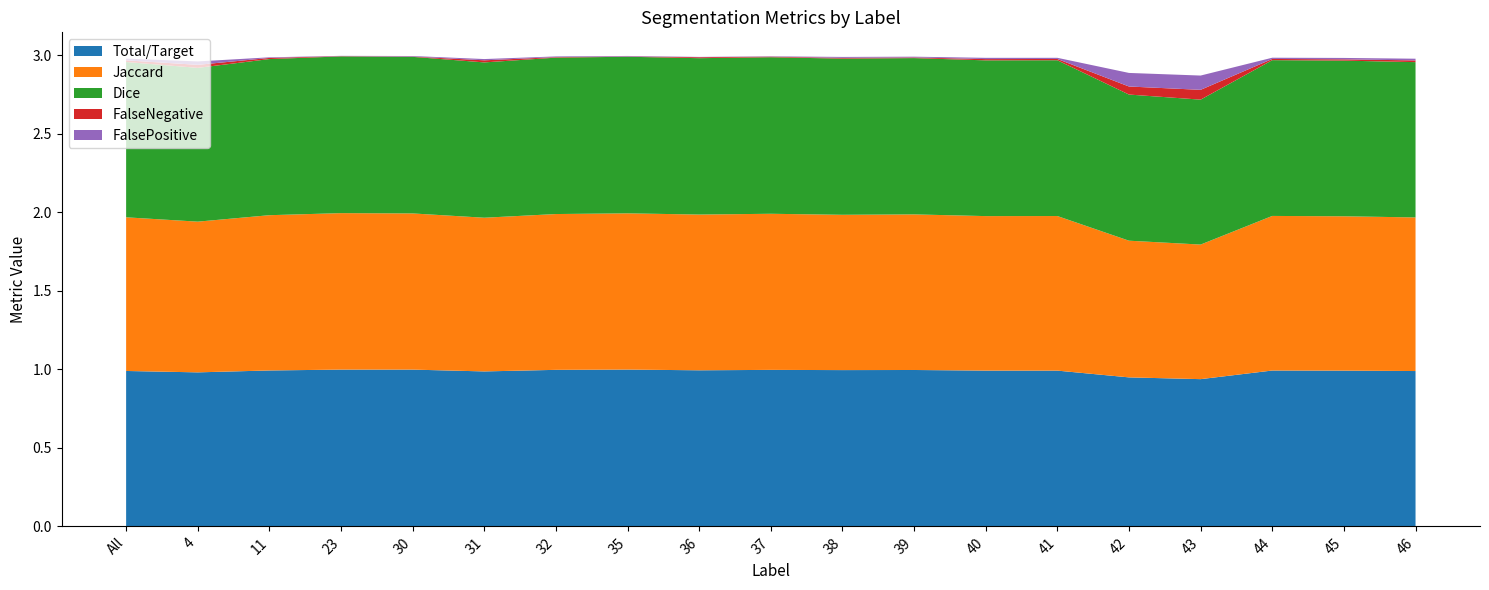

Reading left to right, transcribe all the data shown in this chart.

Total/Target: All=1.0	4=1.0	11=1.0	23=1.0	30=1.0	31=1.0	32=1.0	35=1.0	36=1.0	37=1.0	38=1.0	39=1.0	40=1.0	41=1.0	42=0.9	43=0.9	44=1.0	45=1.0	46=1.0
Jaccard: All=1.0	4=1.0	11=1.0	23=1.0	30=1.0	31=1.0	32=1.0	35=1.0	36=1.0	37=1.0	38=1.0	39=1.0	40=1.0	41=1.0	42=0.9	43=0.9	44=1.0	45=1.0	46=1.0
Dice: All=1.0	4=1.0	11=1.0	23=1.0	30=1.0	31=1.0	32=1.0	35=1.0	36=1.0	37=1.0	38=1.0	39=1.0	40=1.0	41=1.0	42=0.9	43=0.9	44=1.0	45=1.0	46=1.0
FalseNegative: All=0.0	4=0.0	11=0.0	23=0.0	30=0.0	31=0.0	32=0.0	35=0.0	36=0.0	37=0.0	38=0.0	39=0.0	40=0.0	41=0.0	42=0.1	43=0.1	44=0.0	45=0.0	46=0.0
FalsePositive: All=0.0	4=0.0	11=0.0	23=0.0	30=0.0	31=0.0	32=0.0	35=0.0	36=0.0	37=0.0	38=0.0	39=0.0	40=0.0	41=0.0	42=0.1	43=0.1	44=0.0	45=0.0	46=0.0